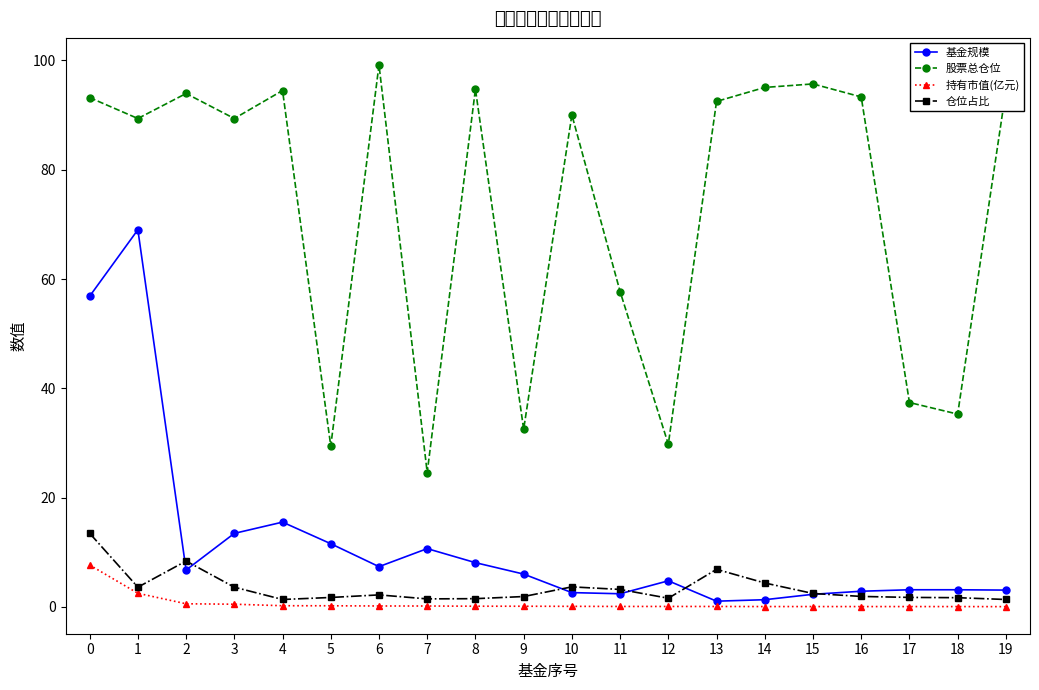

Where is the first local maximum for 仓位占比?

2